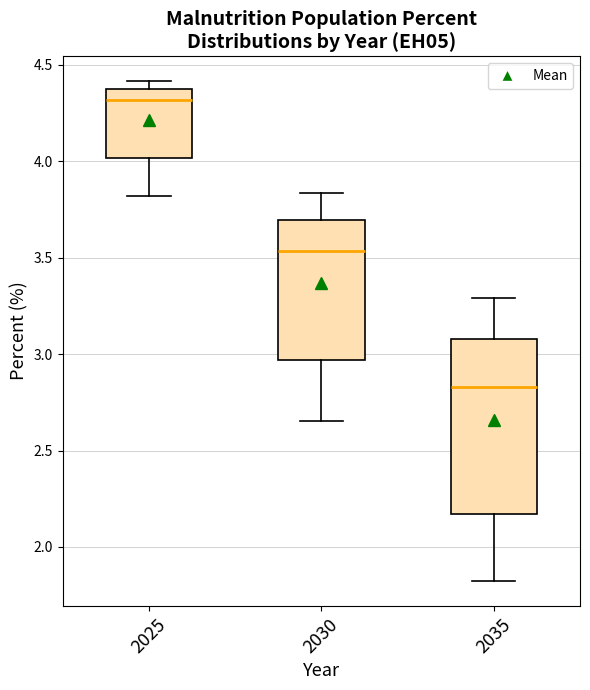

Where does the lower whisker of the box at x = 2025 end on the y-axis? The values are not printed on the chart, so give them approximately, as read against the axis.

3.80